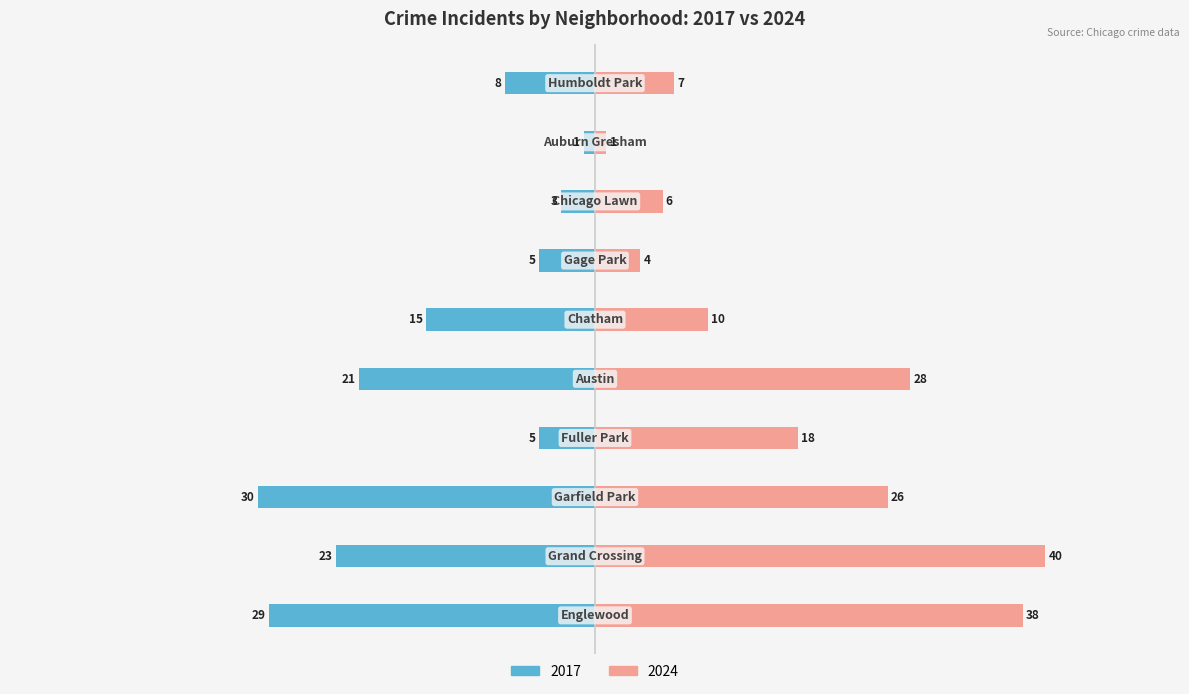

What position from the right is Chatham?

5